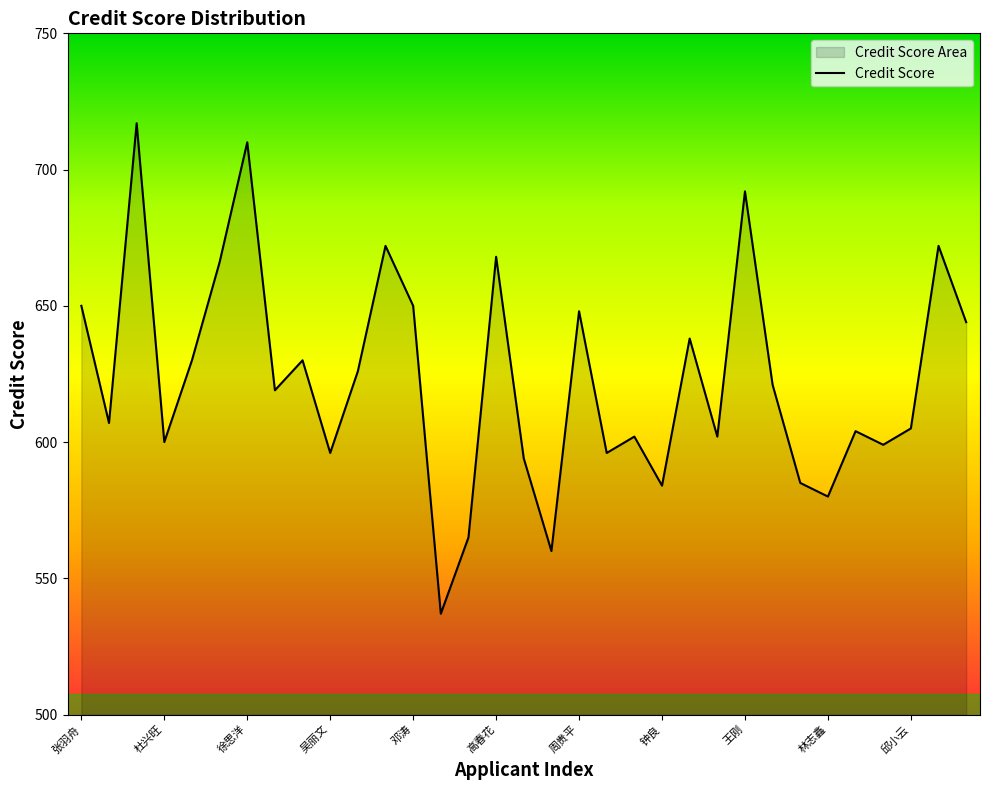

Approximately how many times larger is the value at 杜兴旺 compared to 钟良?

1.0